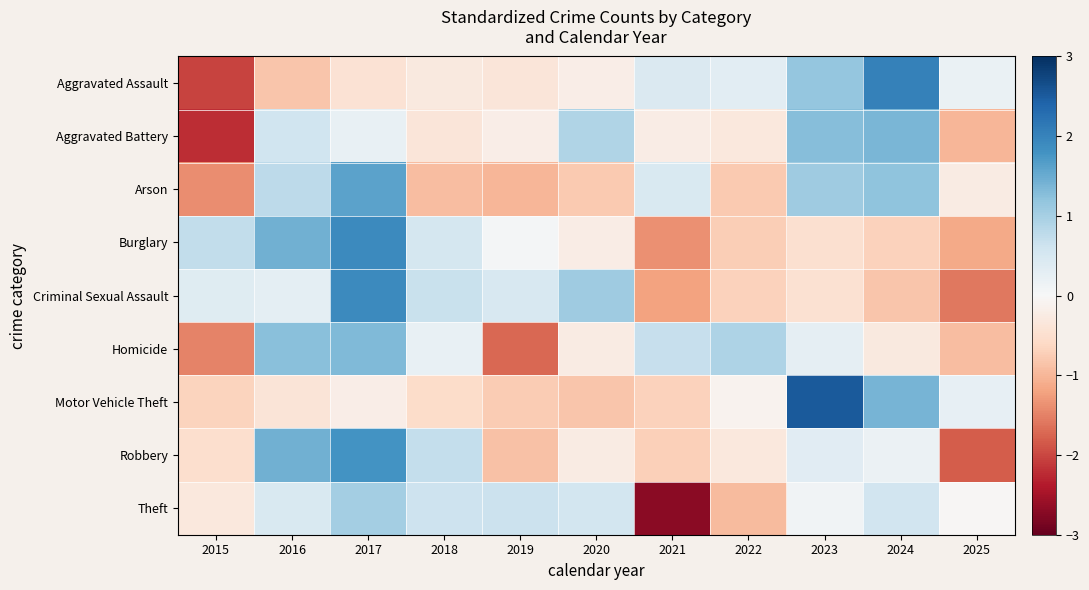

Rank the series at 2015 from lowest to highest value.

Aggravated Battery, Aggravated Assault, Homicide, Arson, Motor Vehicle Theft, Robbery, Theft, Criminal Sexual Assault, Burglary